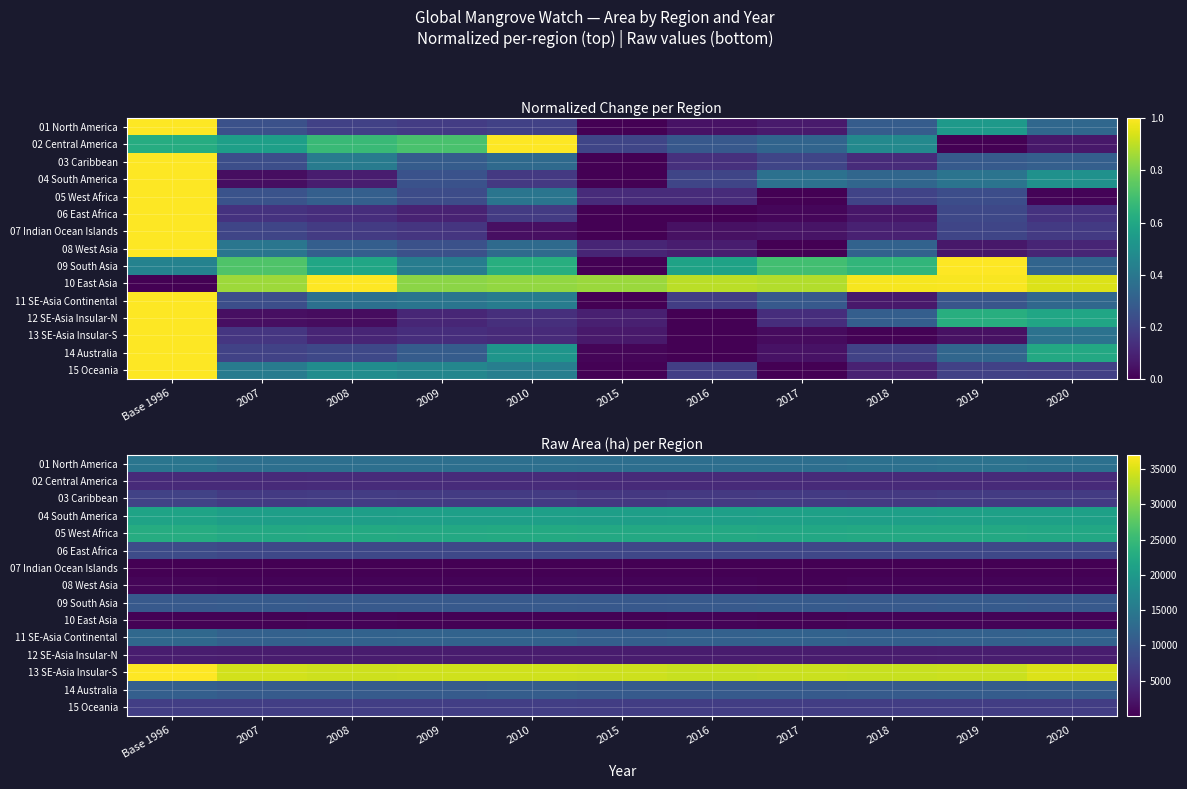

List the series in order of their peak value, highest first.

13 SE-Asia Insular-S, 05 West Africa, 04 South America, 01 North America, 11 SE-Asia Continental, 14 Australia, 09 South Asia, 06 East Africa, 03 Caribbean, 15 Oceania, 02 Central America, 12 SE-Asia Insular-N, 08 West Asia, 10 East Asia, 07 Indian Ocean Islands